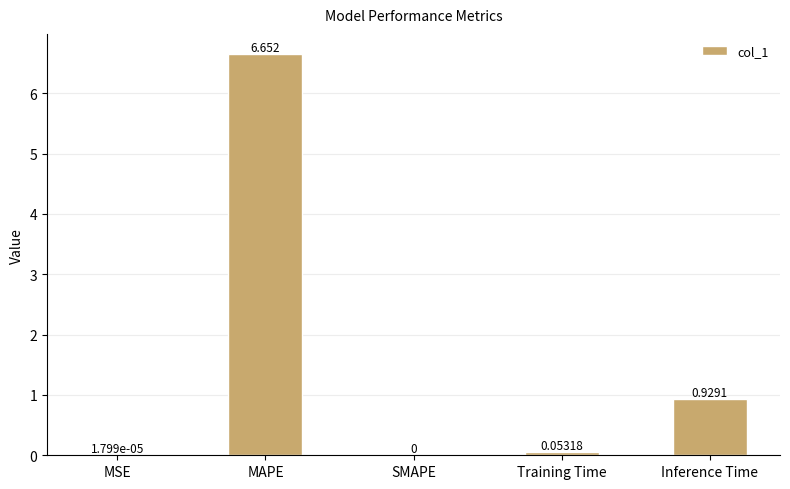

Which category has the highest value across all series?

MAPE